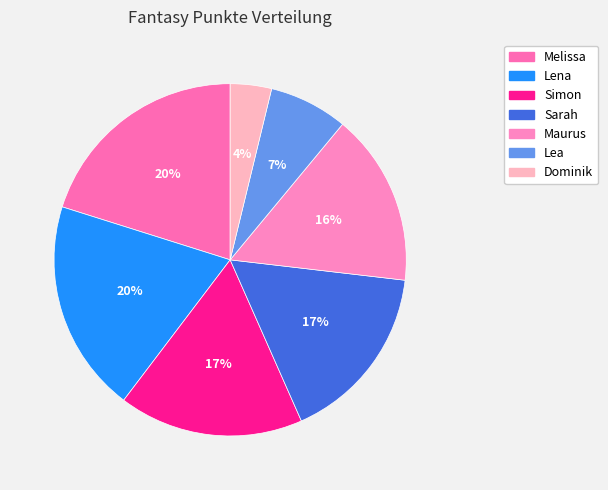

How many slices are in this pie chart?

7